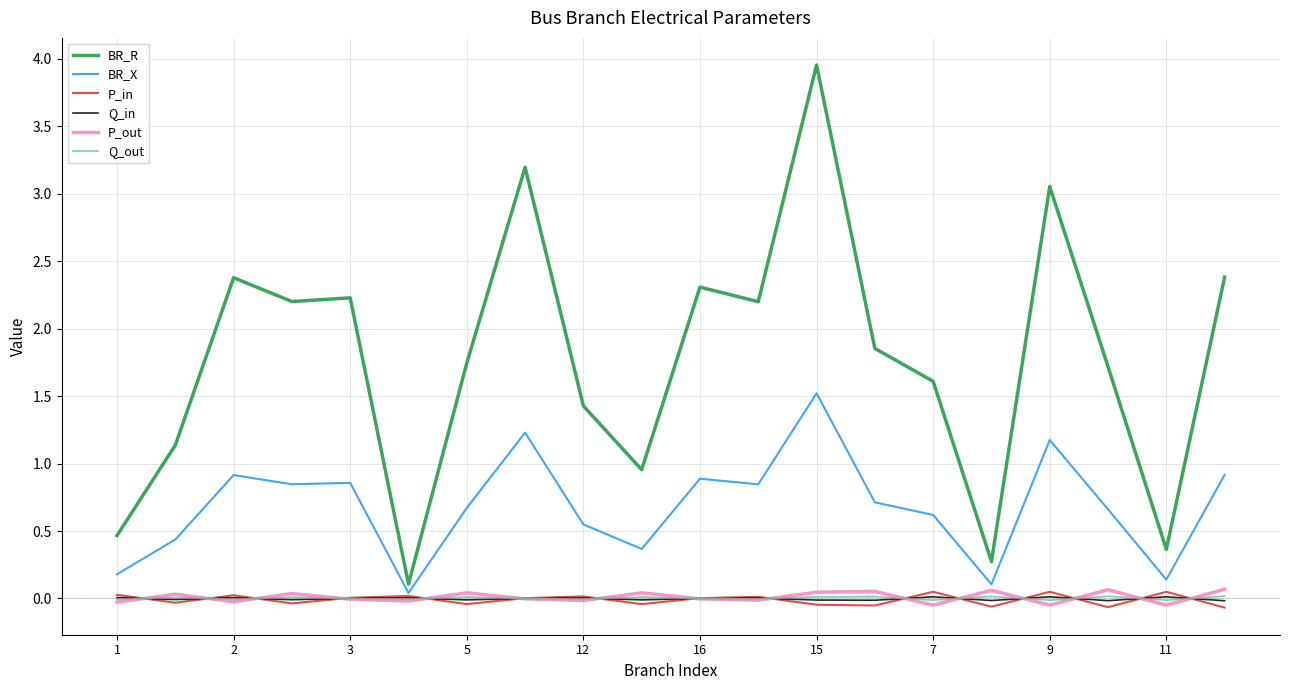

Reading left to right, extract all data points from this chart.

BR_R: 0.5	1.1	2.4	2.2	2.2	0.1	1.7	3.2	1.4	1.0	2.3	2.2	4.0	1.9	1.6	0.3	3.1	1.7	0.4	2.4
BR_X: 0.2	0.4	0.9	0.8	0.9	0.0	0.7	1.2	0.5	0.4	0.9	0.8	1.5	0.7	0.6	0.1	1.2	0.7	0.1	0.9
P_in: 0.0	-0.0	0.0	-0.0	0.0	0.0	-0.0	0.0	0.0	-0.0	0.0	0.0	-0.0	-0.1	0.0	-0.1	0.0	-0.1	0.0	-0.1
Q_in: 0.0	-0.0	0.0	-0.0	0.0	0.0	-0.0	0.0	0.0	-0.0	0.0	0.0	-0.0	-0.0	0.0	-0.0	0.0	-0.0	0.0	-0.0
P_out: -0.0	0.0	-0.0	0.0	-0.0	-0.0	0.0	-0.0	-0.0	0.0	-0.0	-0.0	0.0	0.1	-0.0	0.1	-0.0	0.1	-0.0	0.1
Q_out: -0.0	0.0	-0.0	0.0	-0.0	-0.0	0.0	-0.0	-0.0	0.0	-0.0	-0.0	0.0	0.0	-0.0	0.0	-0.0	0.0	-0.0	0.0